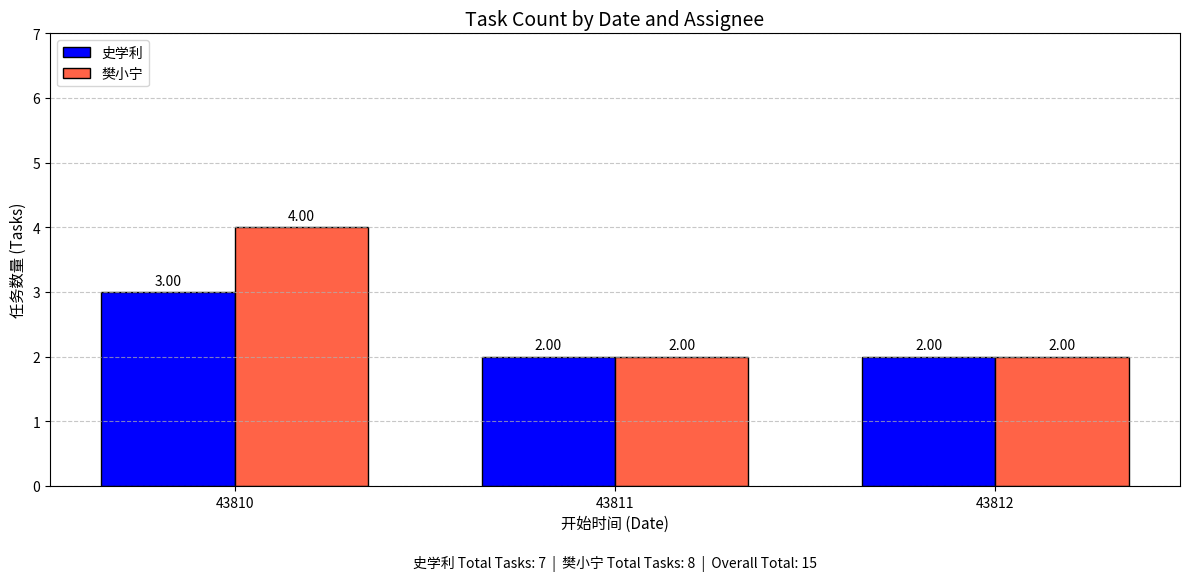

The value of 史学利 at 43810 is 3. True or false?

True